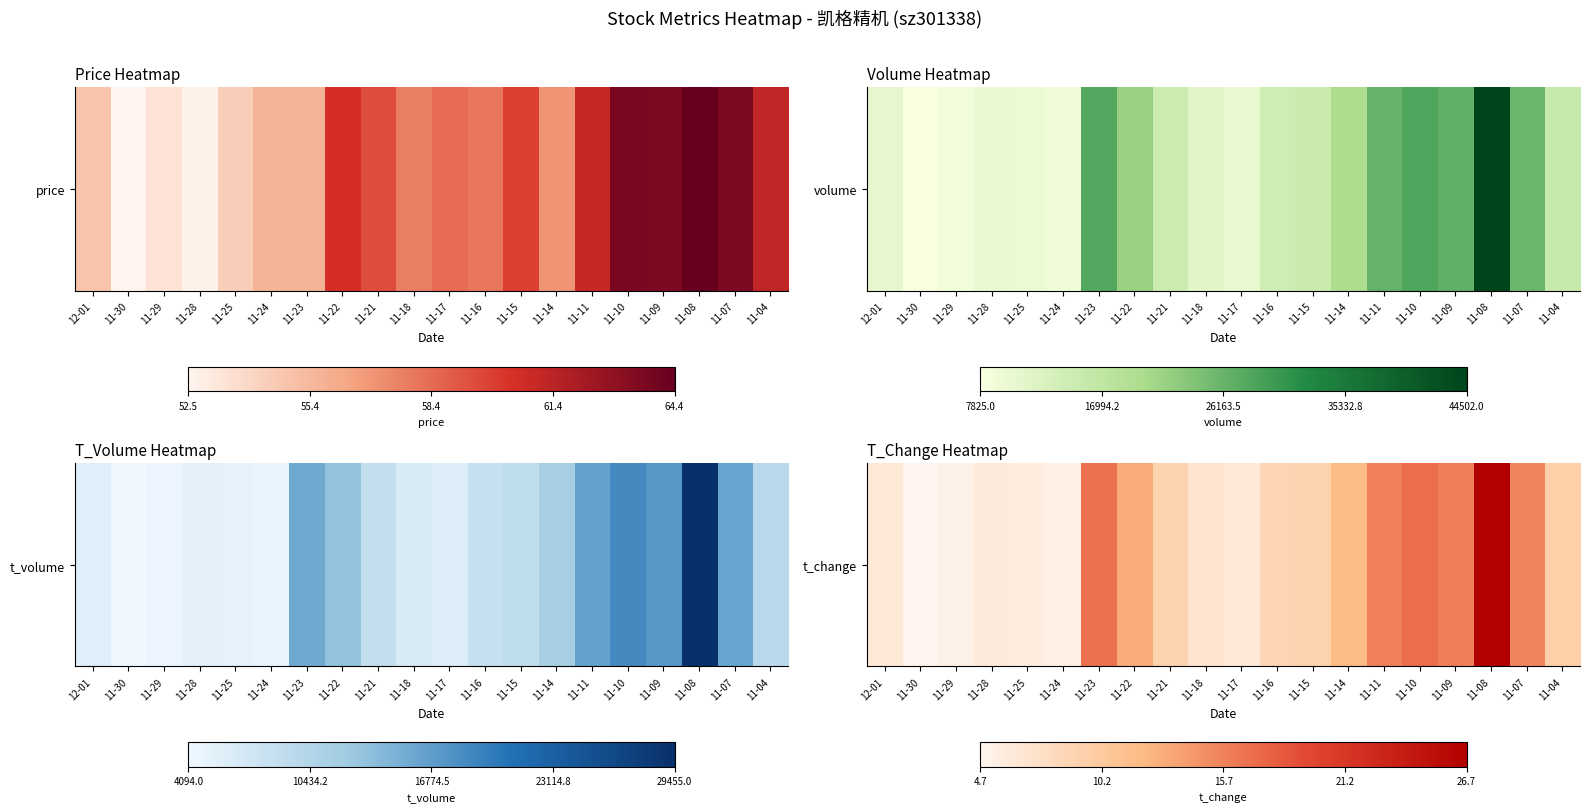

Rank the categories by value from highest to lowest.

11-08, 11-10, 11-23, 11-09, 11-11, 11-07, 11-22, 11-14, 11-04, 11-15, 11-21, 11-16, 11-18, 12-01, 11-17, 11-28, 11-25, 11-24, 11-29, 11-30